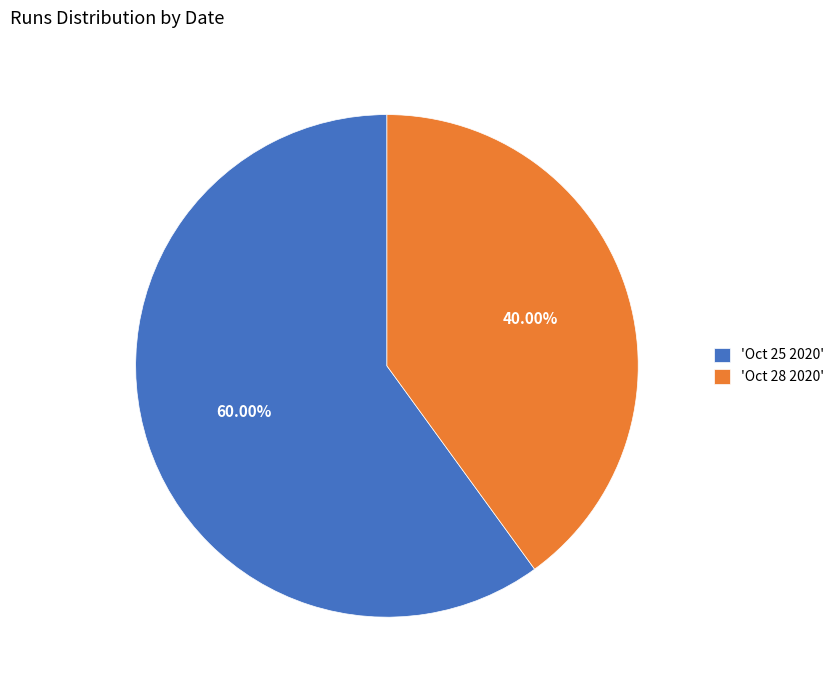

To the nearest percent, what is the difference between the largest and smallest slice percentages?

20%